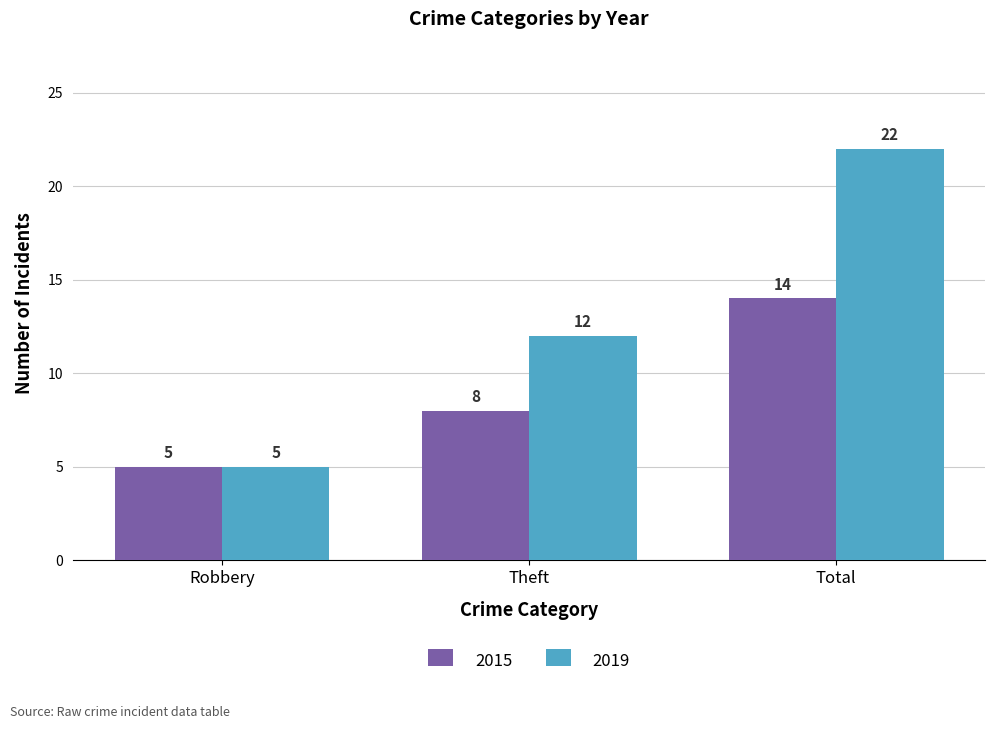

What is the difference between the maximum and minimum values in the 2019 series?

17